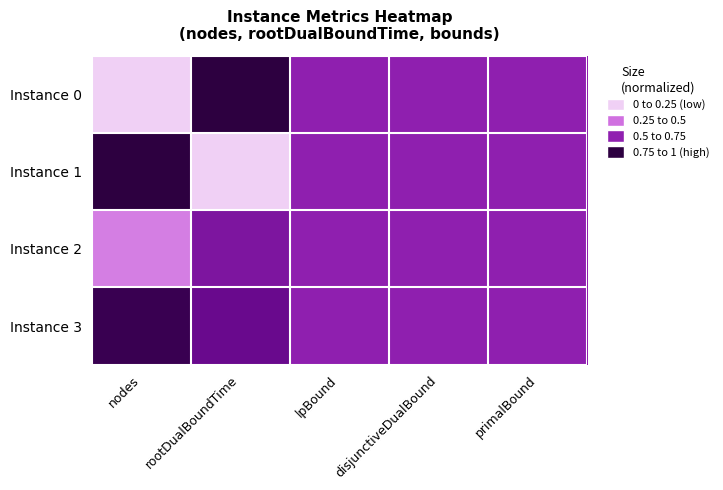

Between disjunctiveDualBound and rootDualBoundTime, which is larger?

rootDualBoundTime